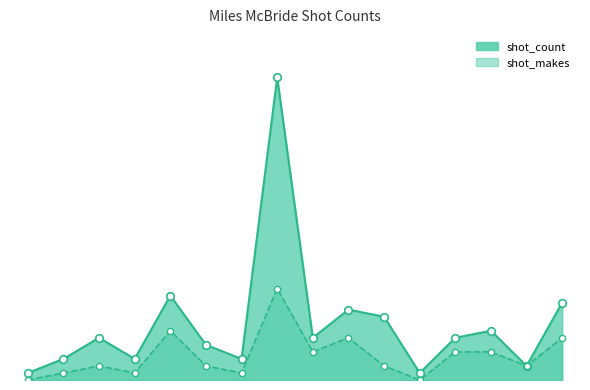

Is the value of shot_count at Standard Layup greater than the value of shot_makes at 2PT Turnaround Jump Shot?

Yes